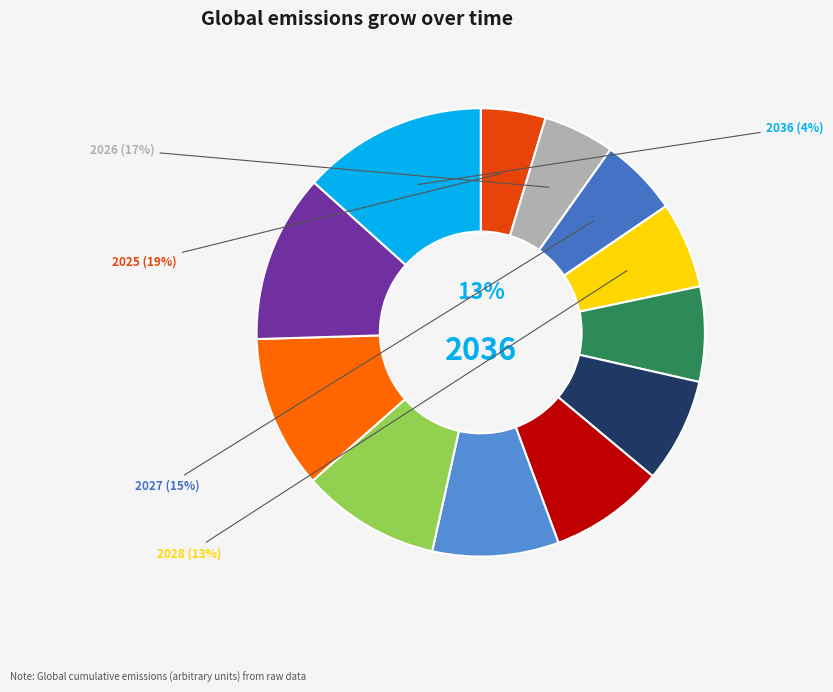

What is the ratio of the value at 2029 to the value at 2028?

1.1